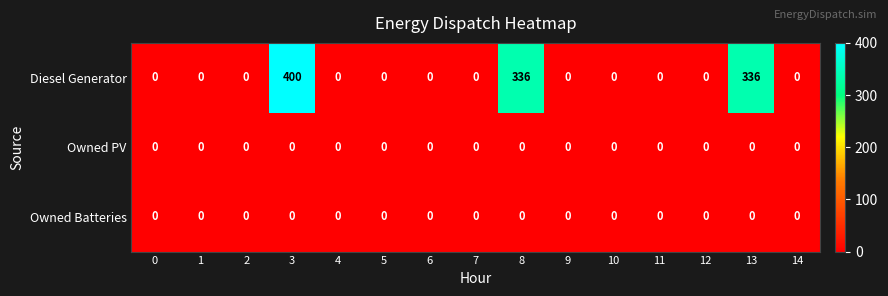

What is the difference between the second highest and second lowest values in the Diesel Generator series?

336